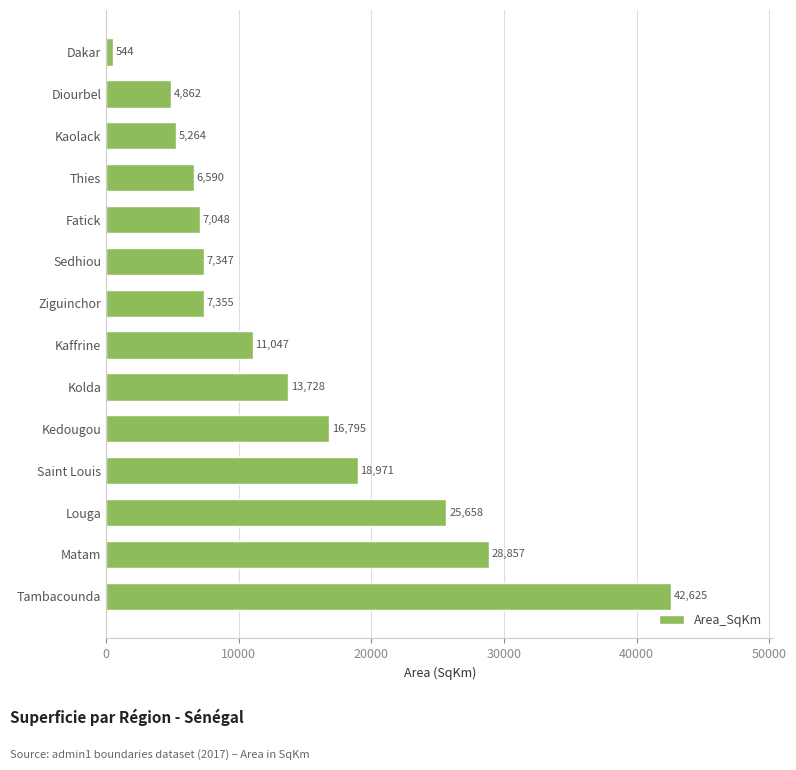

What is the smallest value displayed?

544.0